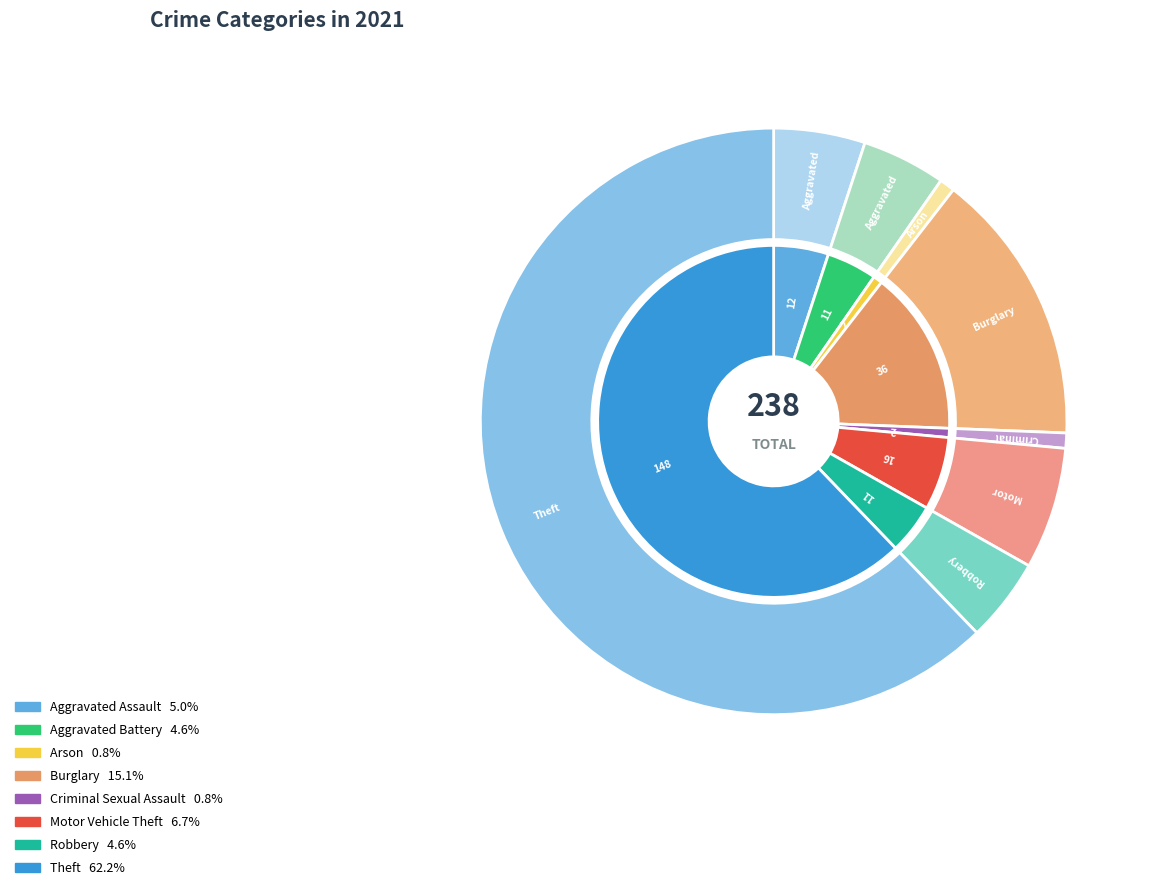

To the nearest percent, what percentage of the pie is Robbery?

5%